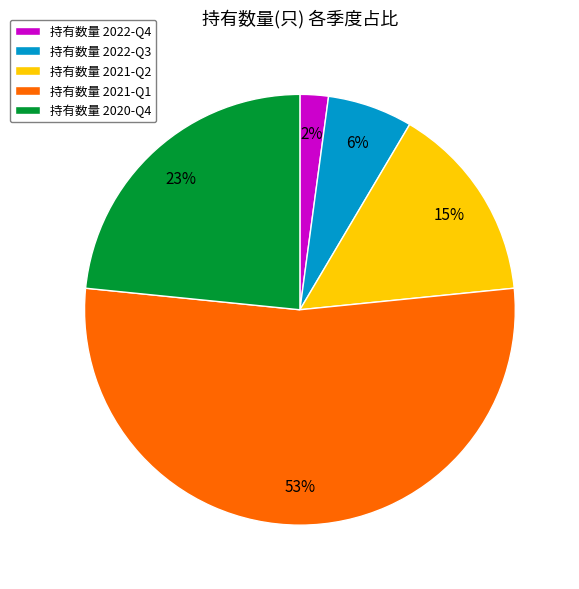

Does any single category account for the majority?

Yes